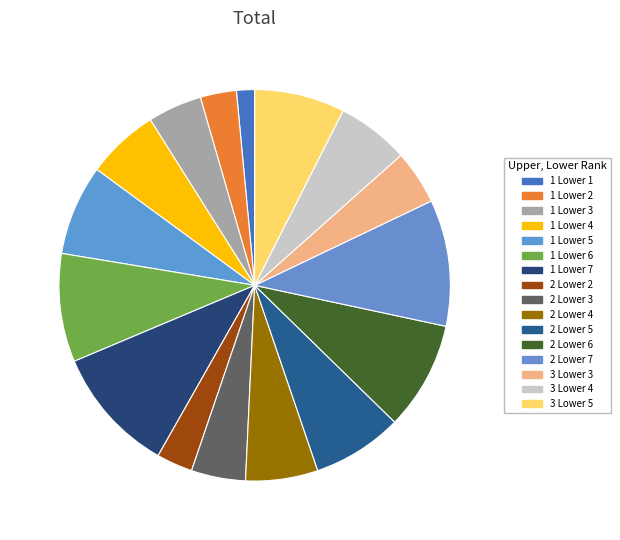

How many slices are in this pie chart?

16